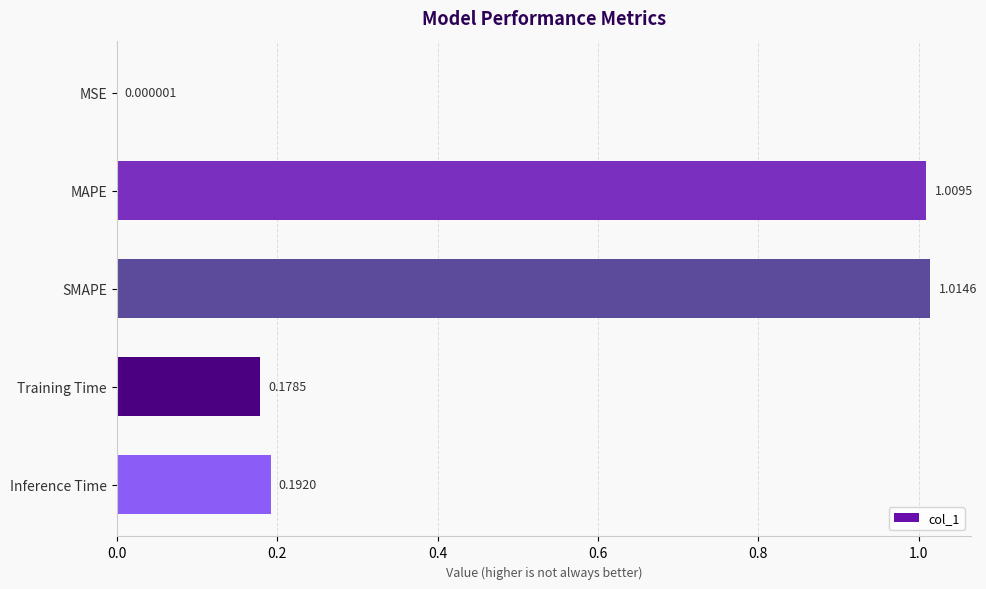

What is the sum of the values at Inference Time and MAPE?

1.2